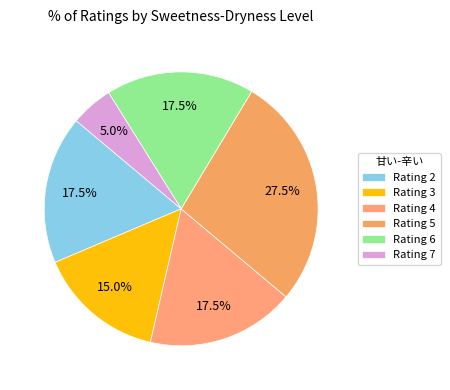

How many slices are in this pie chart?

6